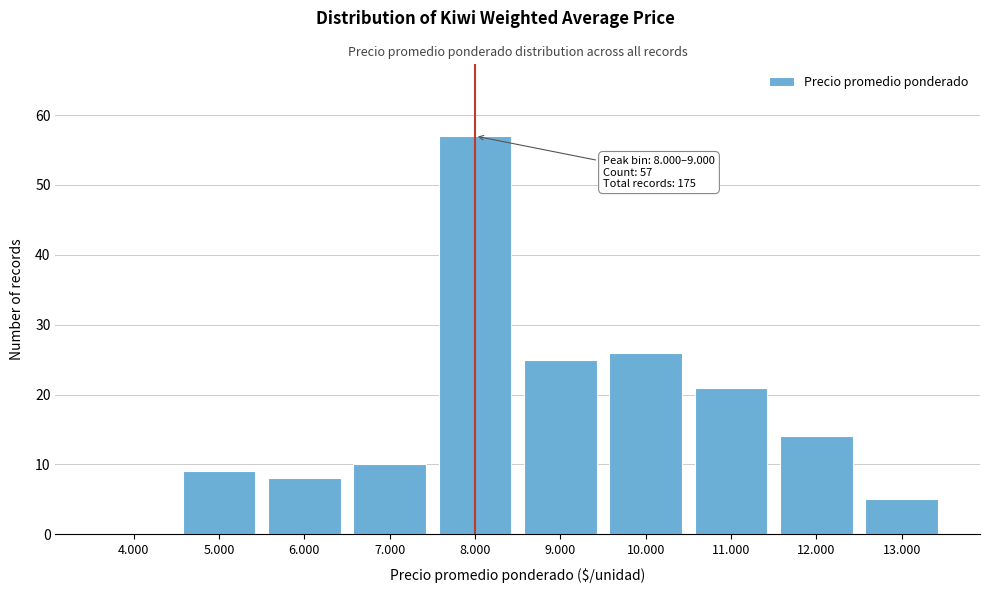

Reading left to right, what are all the values shown in this chart?

4.000=0	5.000=9	6.000=8	7.000=10	8.000=57	9.000=25	10.000=26	11.000=21	12.000=14	13.000=5